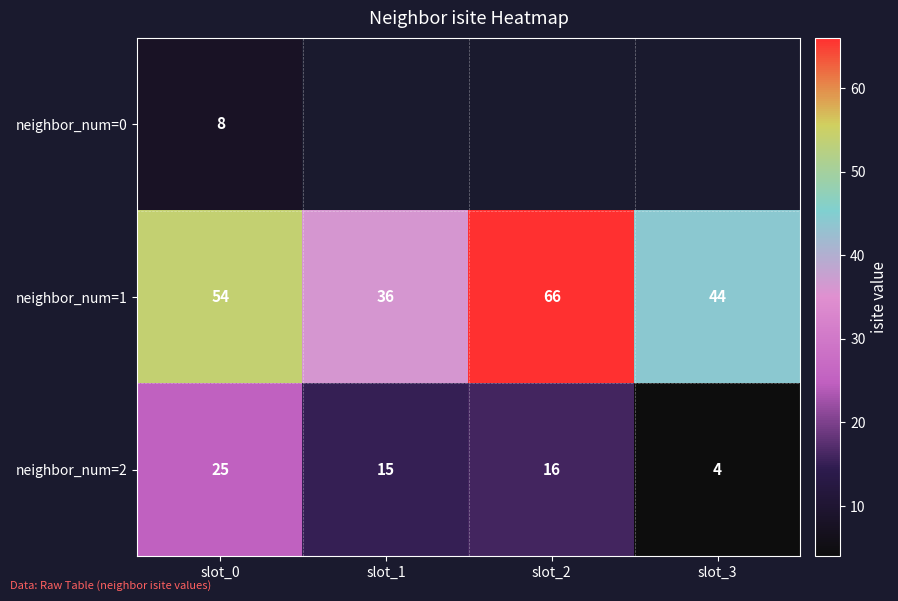

What is the difference between the maximum and minimum values in the neighbor_num=1 series?

30